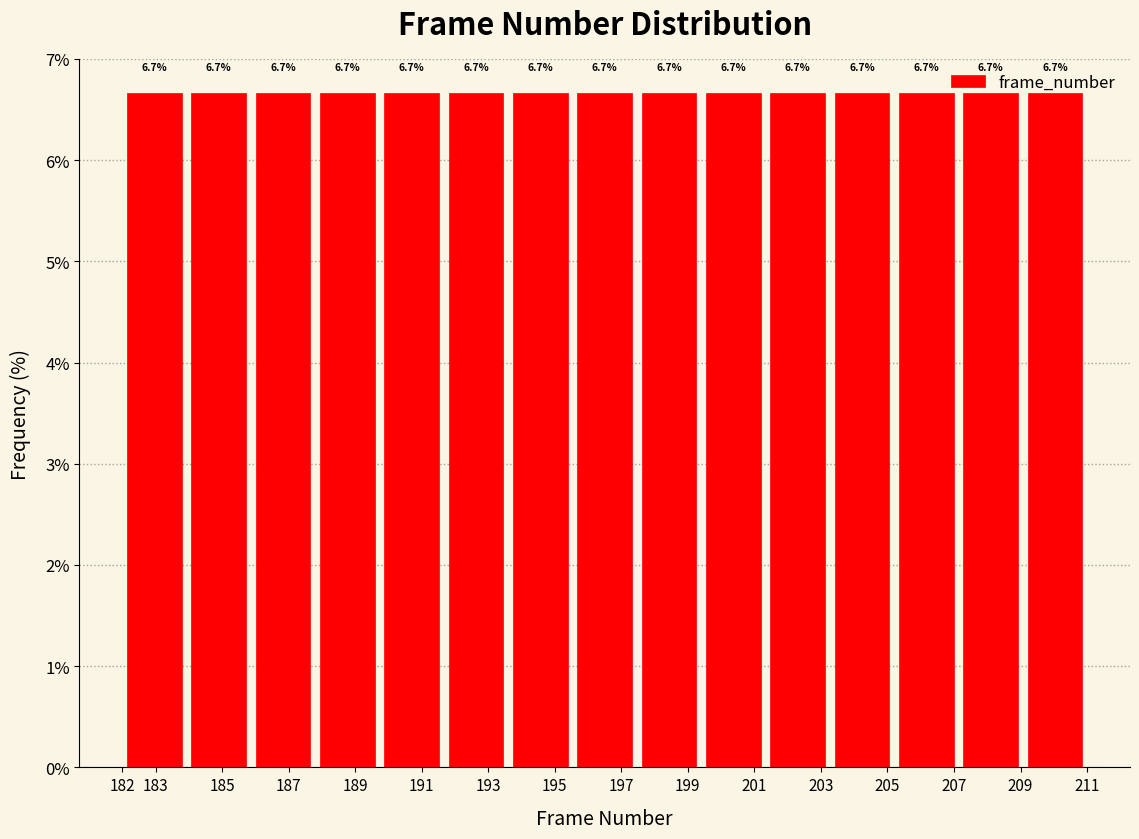

Reading left to right, list every bar in this chart as the range it spans on the x-axis followed by its height. The bar edges are not printed on the chart, so give them approximately, as read against the axis.

182.0 to 183.9: 6.7
183.9 to 185.9: 6.7
185.9 to 187.8: 6.7
187.8 to 189.7: 6.7
189.7 to 191.7: 6.7
191.7 to 193.6: 6.7
193.6 to 195.5: 6.7
195.5 to 197.5: 6.7
197.5 to 199.4: 6.7
199.4 to 201.3: 6.7
201.3 to 203.3: 6.7
203.3 to 205.2: 6.7
205.2 to 207.1: 6.7
207.1 to 209.1: 6.7
209.1 to 211.0: 6.7